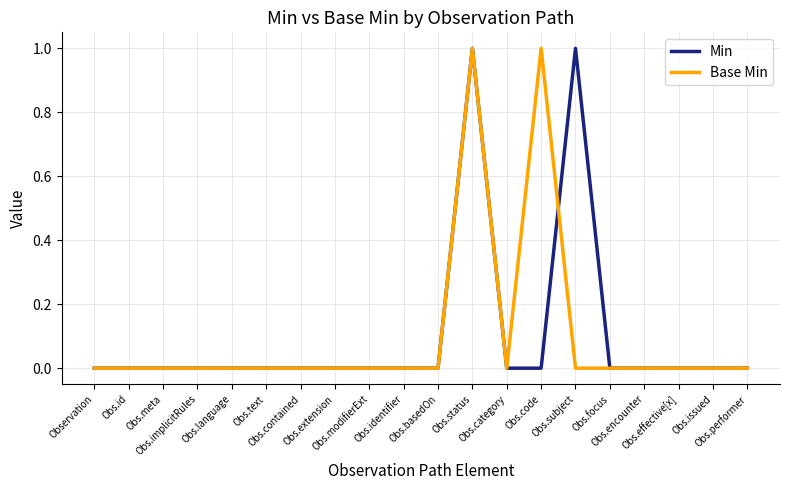

Is it true that Min equals -1 at Observation?

False